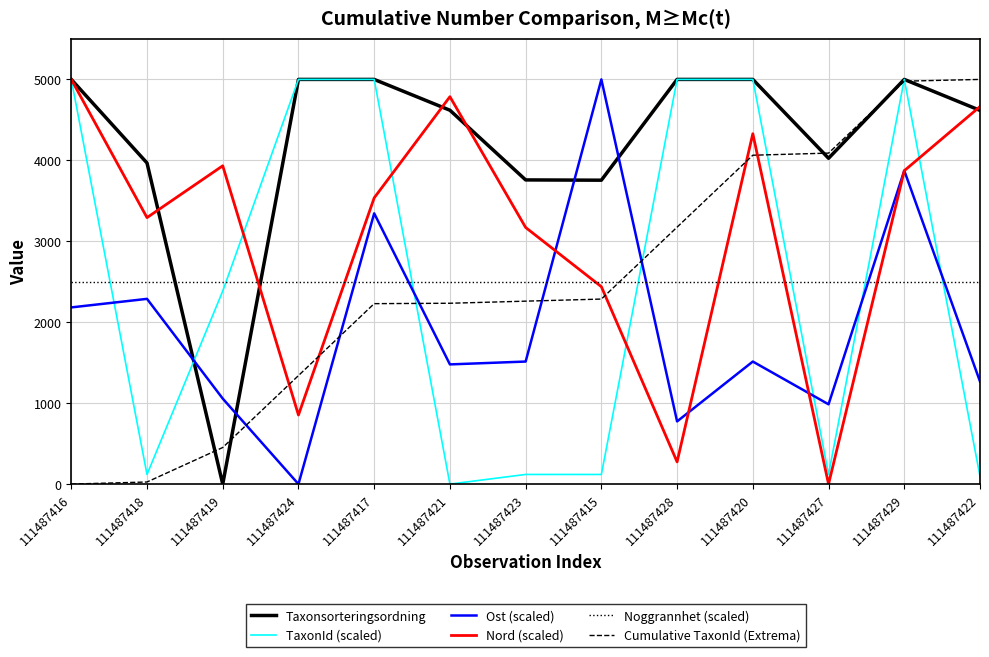

Count the number of categories in the chart.

13